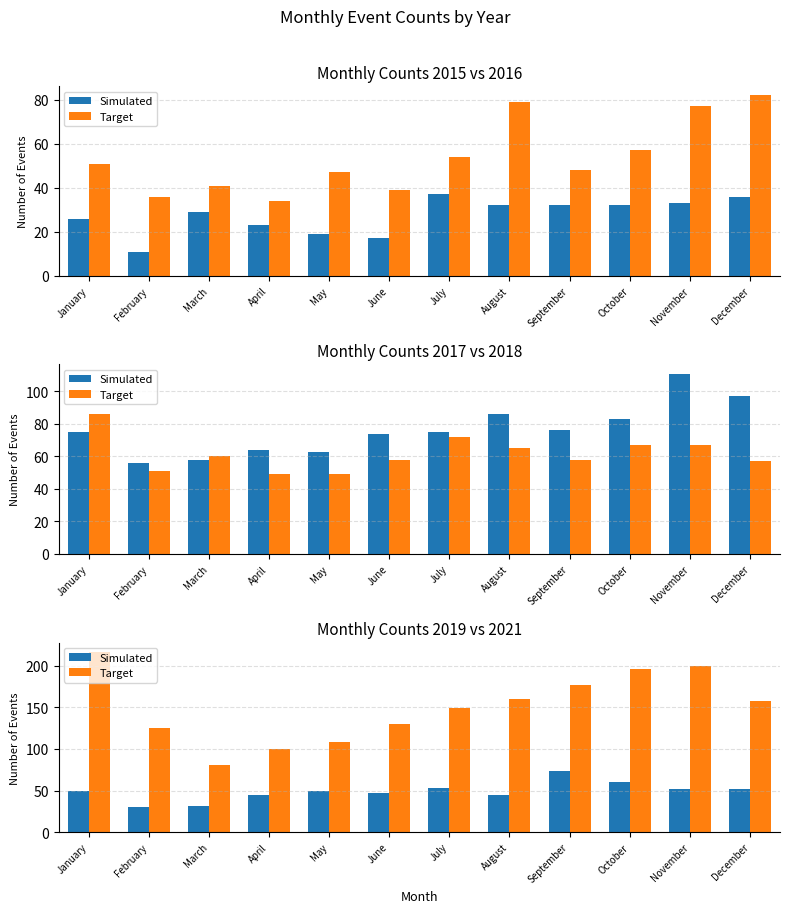

Count the number of categories in the chart.

12